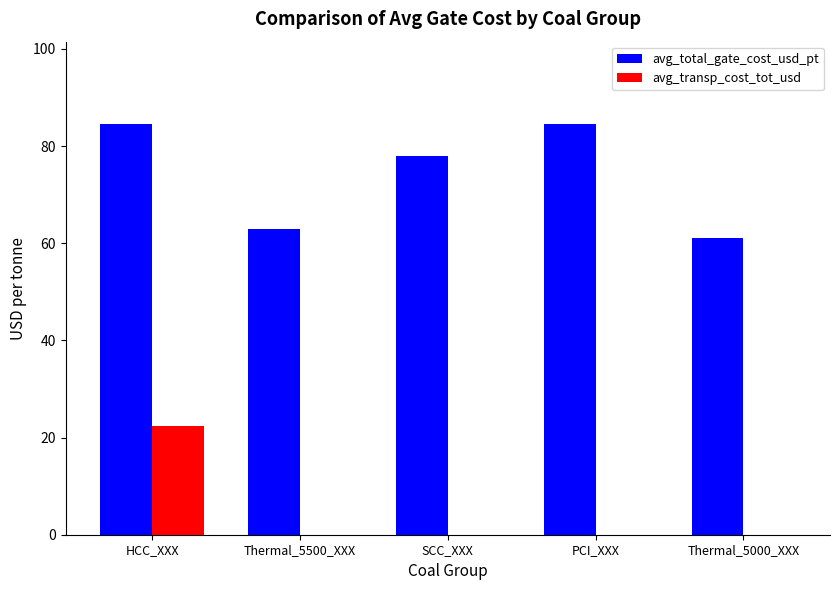

True or false: avg_transp_cost_tot_usd has a value of 0.0 at Thermal_5000_XXX.

True